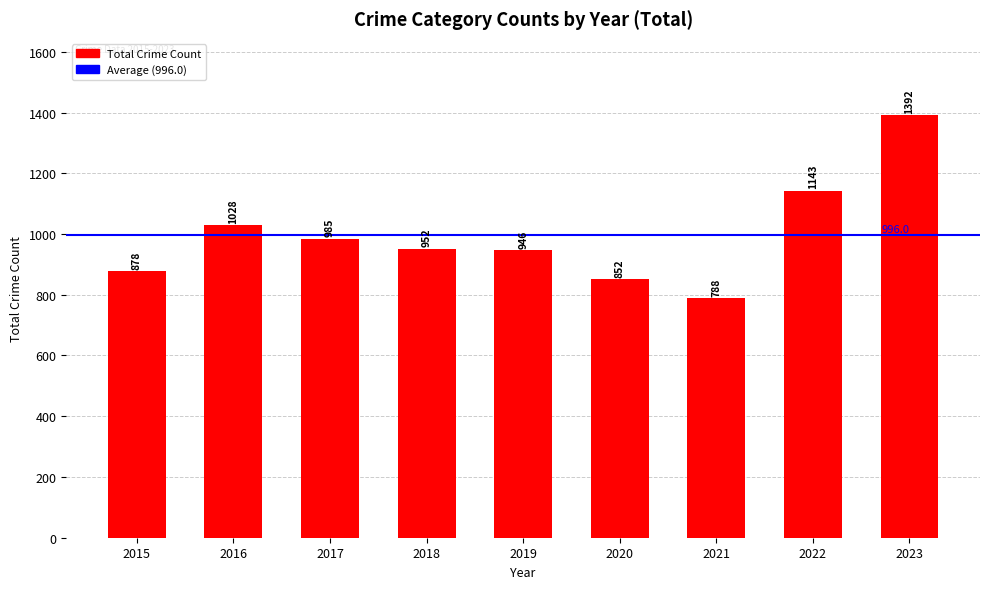

Which category has the highest value across all series?

2023